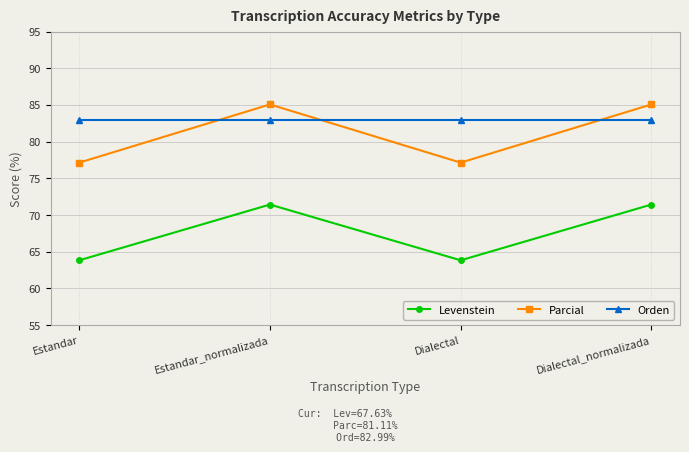

What is the highest value of the Parcial series?

85.1